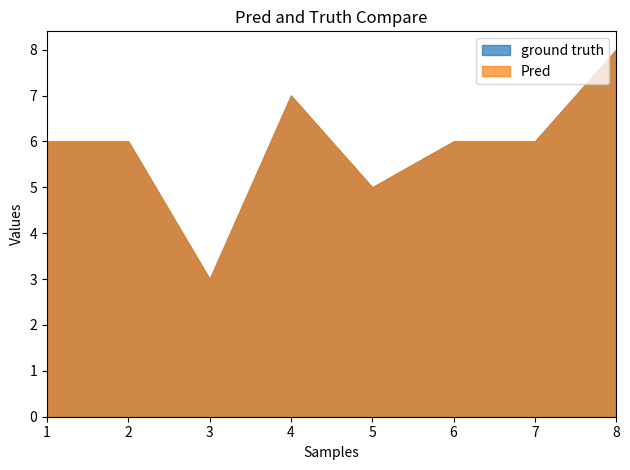

How many series are shown in this chart?

2